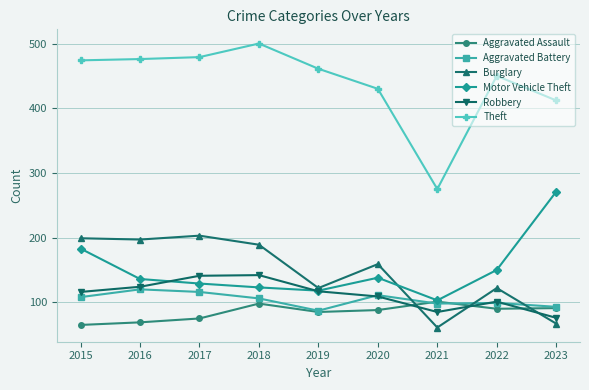

What is the average value of the Aggravated Battery series?

104